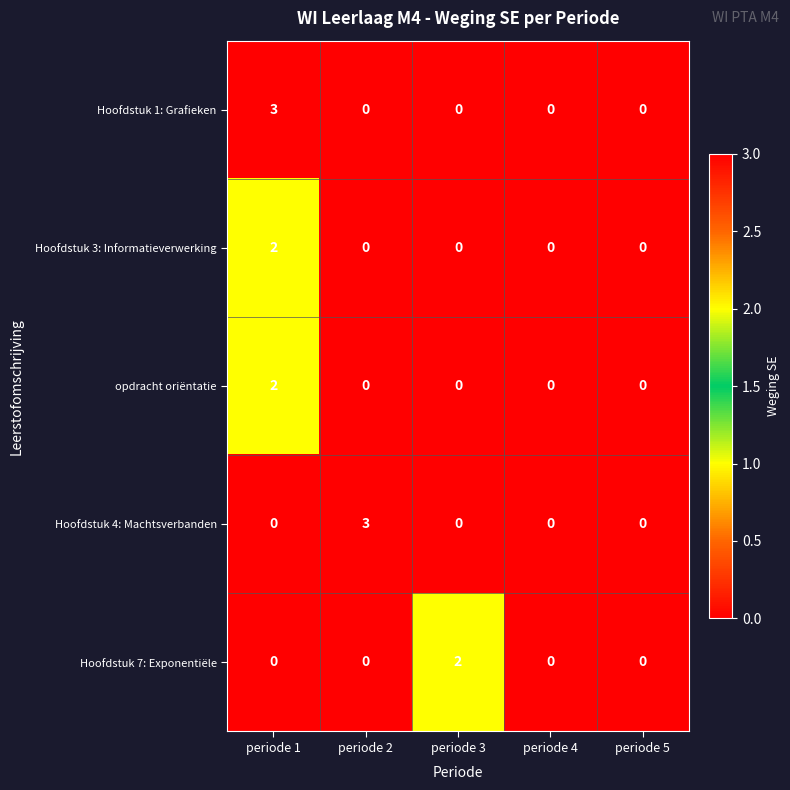

What is the difference between the highest and lowest values at periode 1?

3